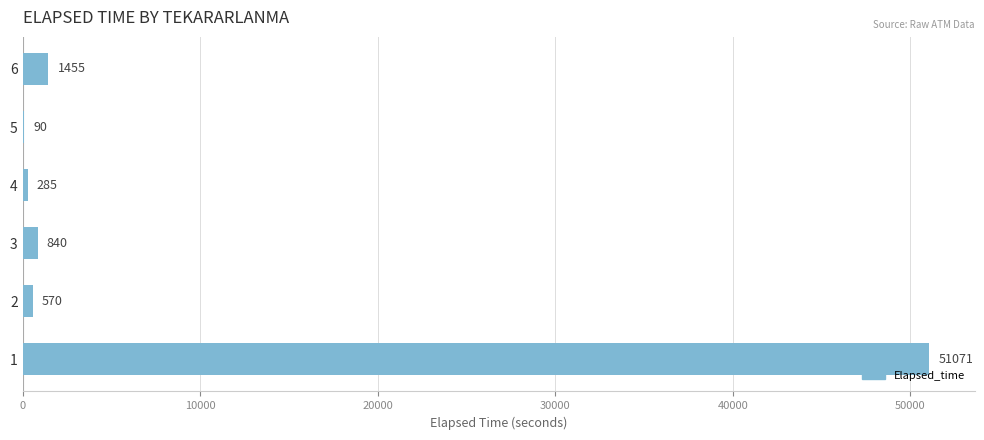

Where is the data nearest to the value 25580?

6